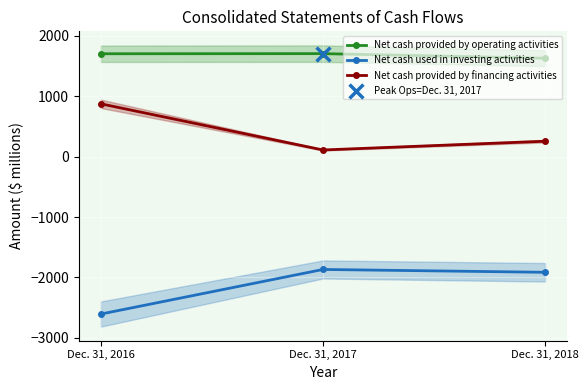

At how many categories does at least one series exceed -35?

3